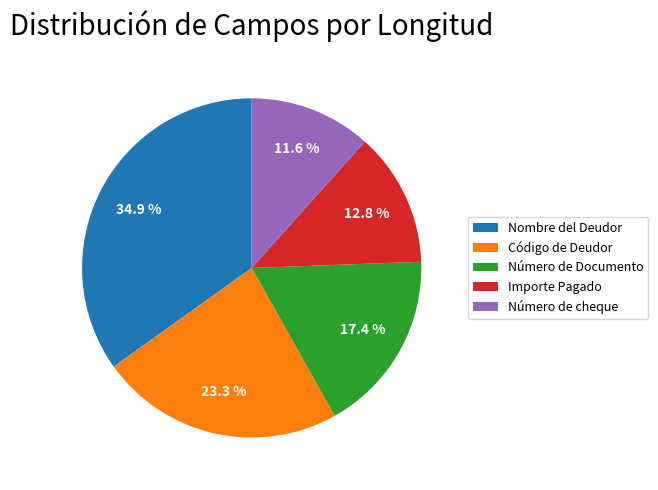

What percentage is NOT represented by Código de Deudor?

76.7%